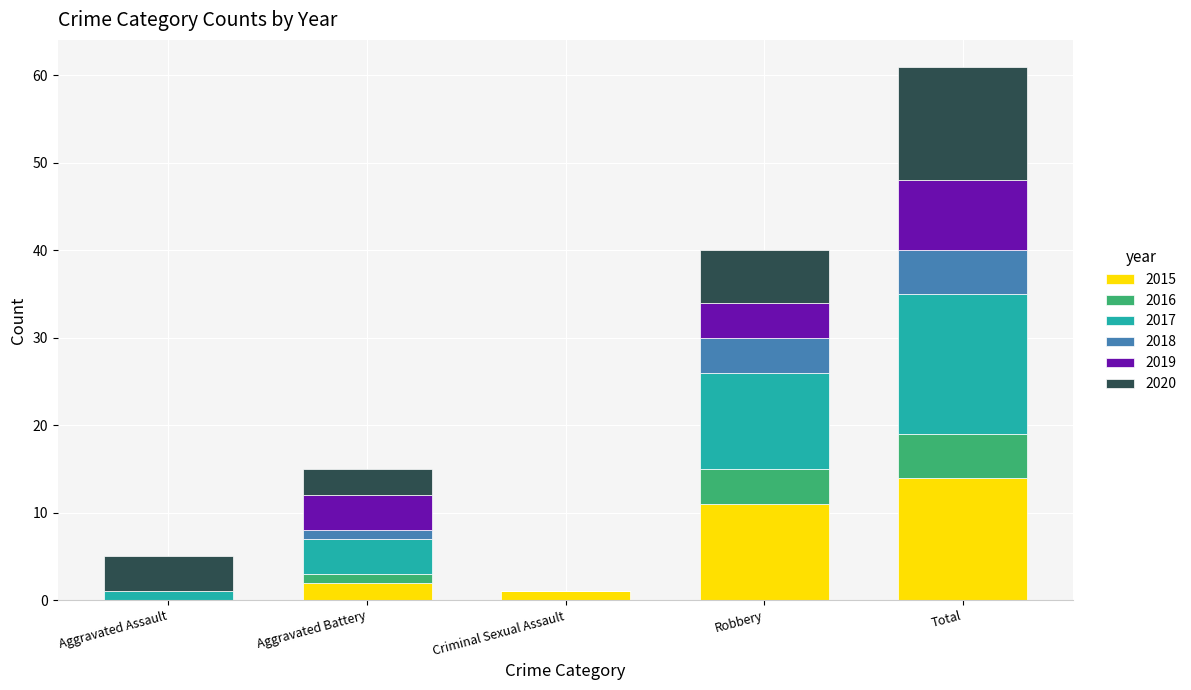

At which category is the sum across all series the highest?

Total